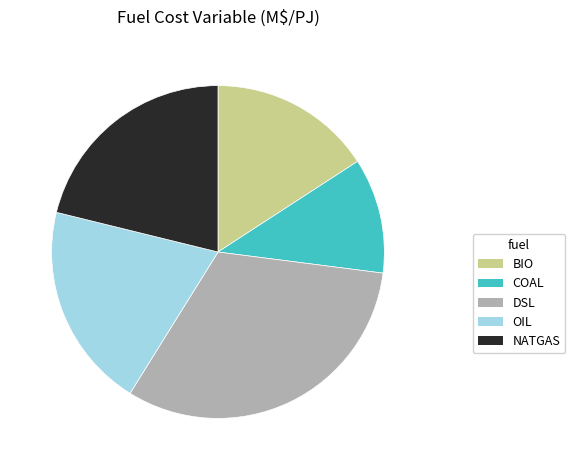

What is the smallest slice in the pie chart?

COAL